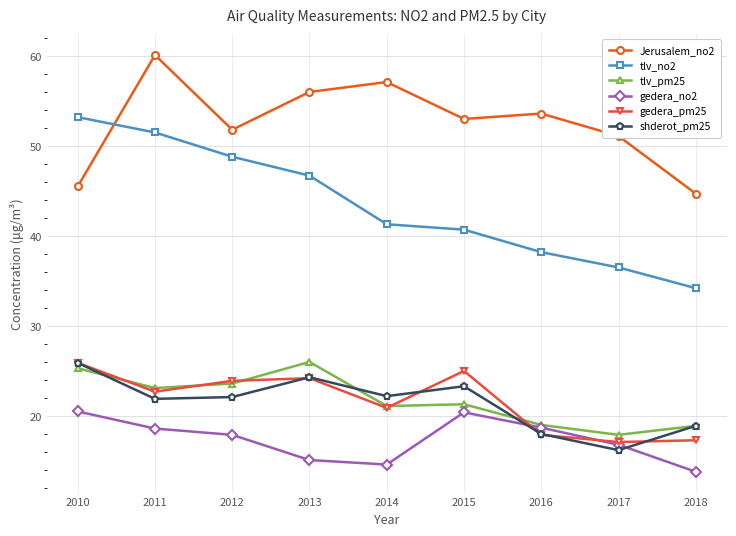

How many interior local peaks does the shderot_pm25 series have?

2